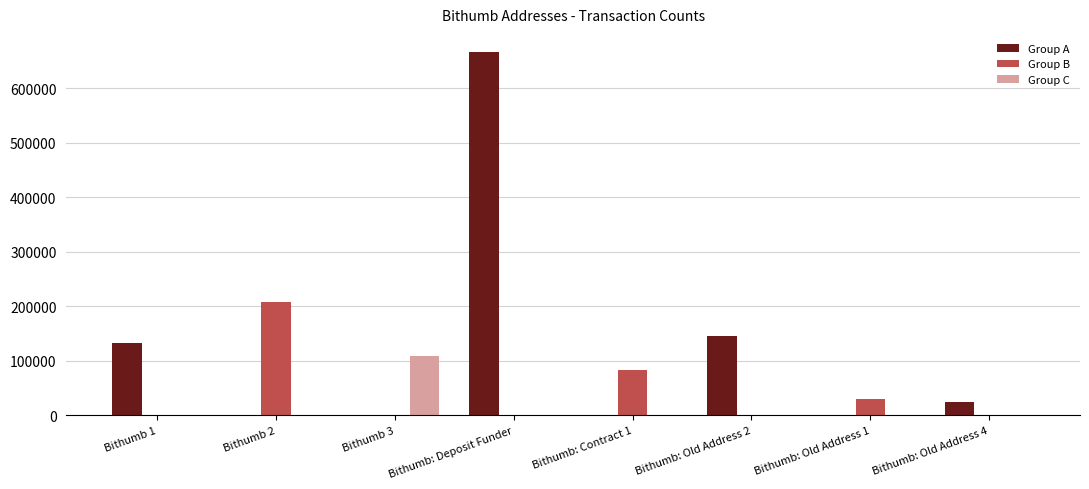

Reading left to right, transcribe all the data shown in this chart.

Group A: Bithumb 1=133163	Bithumb 2=0	Bithumb 3=0	Bithumb: Deposit Funder=666663	Bithumb: Contract 1=0	Bithumb: Old Address 2=145921	Bithumb: Old Address 1=0	Bithumb: Old Address 4=23798
Group B: Bithumb 1=0	Bithumb 2=207792	Bithumb 3=0	Bithumb: Deposit Funder=0	Bithumb: Contract 1=83834	Bithumb: Old Address 2=0	Bithumb: Old Address 1=29443	Bithumb: Old Address 4=0
Group C: Bithumb 1=0	Bithumb 2=0	Bithumb 3=109473	Bithumb: Deposit Funder=0	Bithumb: Contract 1=0	Bithumb: Old Address 2=0	Bithumb: Old Address 1=0	Bithumb: Old Address 4=0